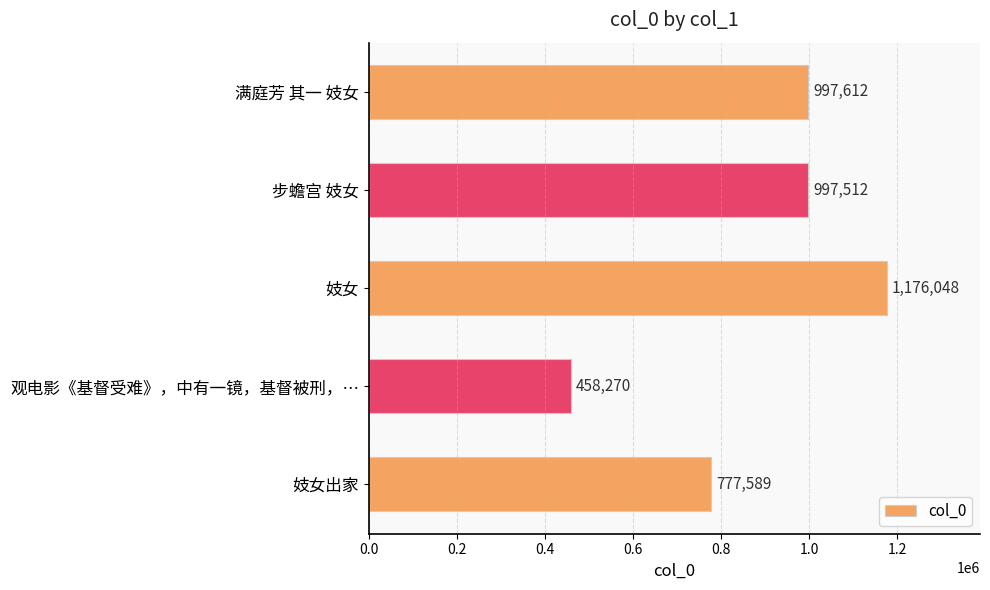

Is it true that the value at 满庭芳 其一 妓女 is 997612?

True